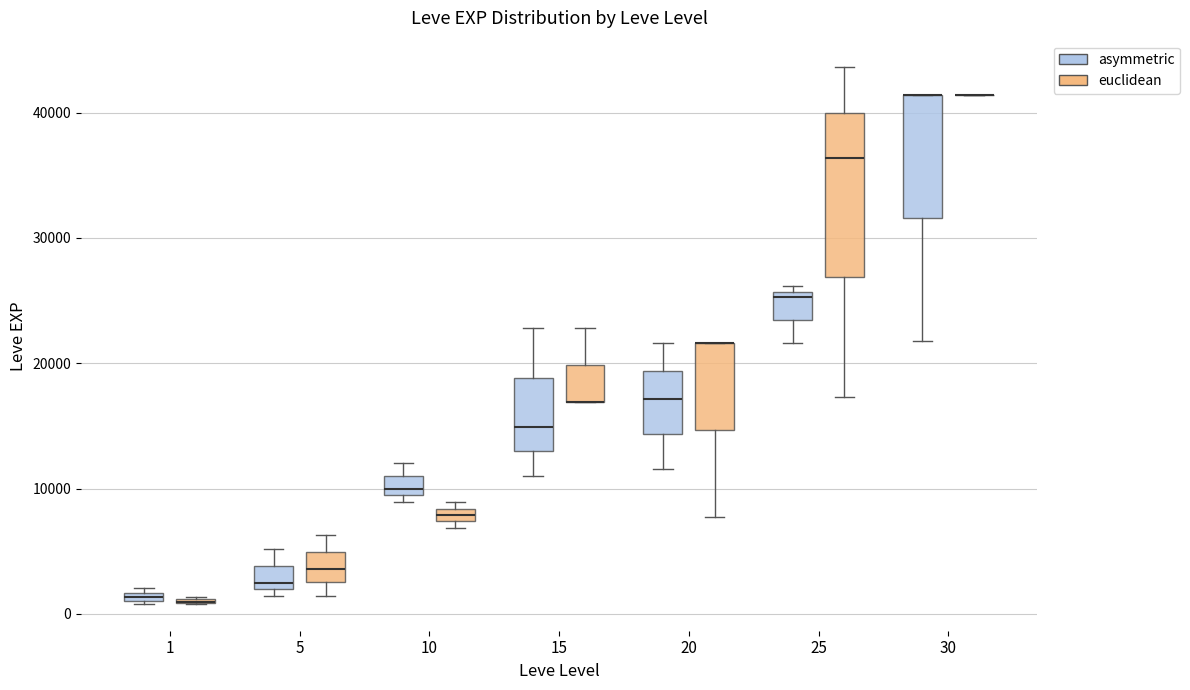

Which box is the tallest, from its lower edge to its upper edge?

25 (euclidean)